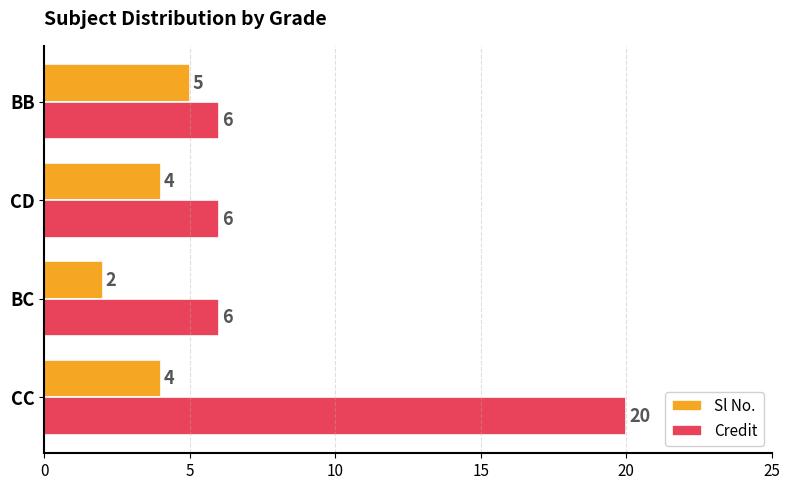

At CD, list the series in order from largest to smallest.

Credit, Sl No.